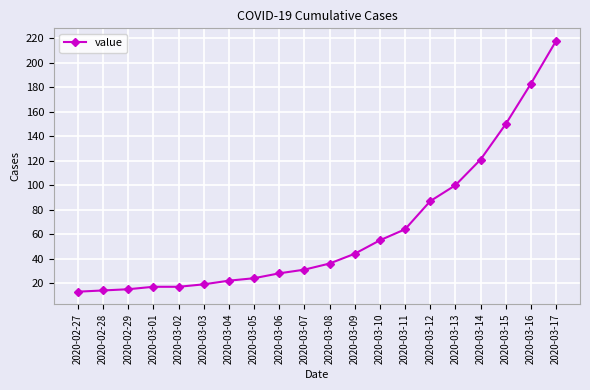

What is the value of the 14th point from the left?

64